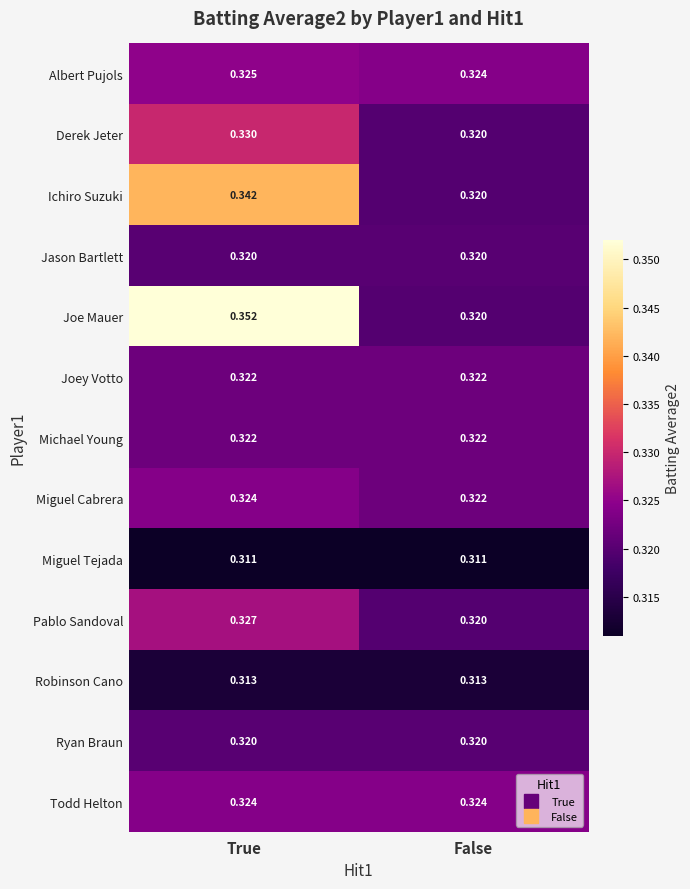

Which category has the highest value across all series?

True